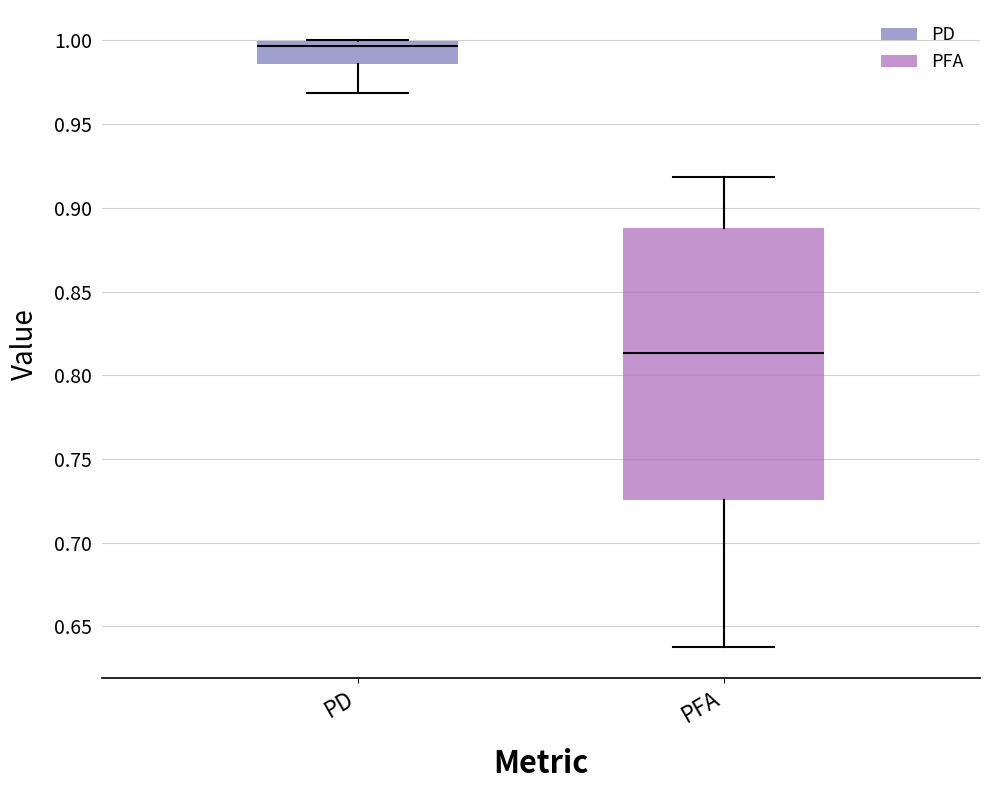

Which box is the tallest, from its lower edge to its upper edge?

PFA